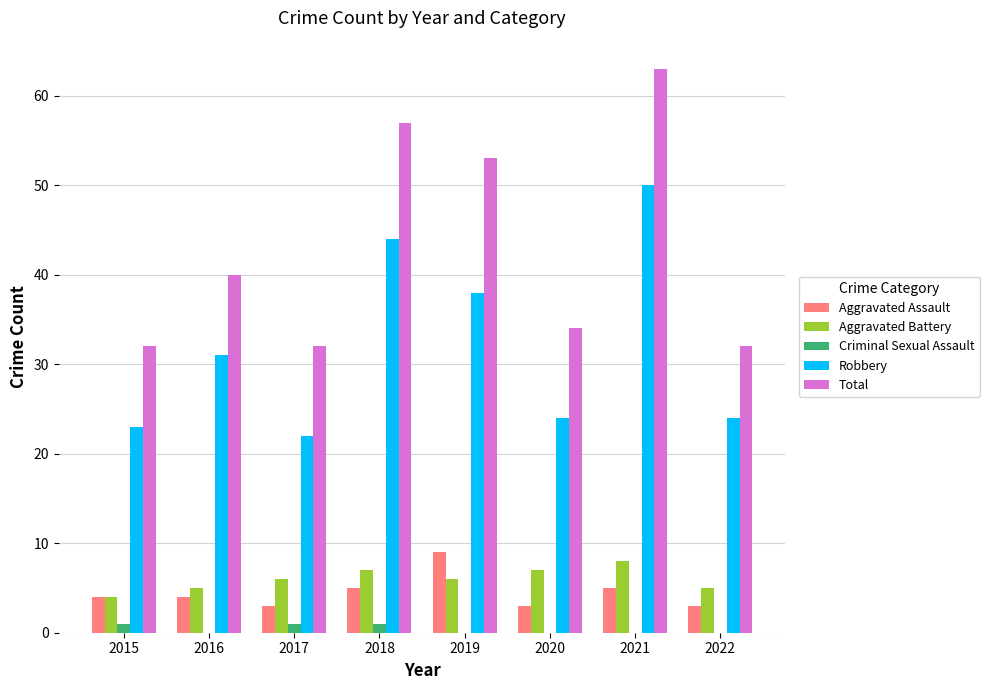

What is the sum of all Aggravated Battery values?

48